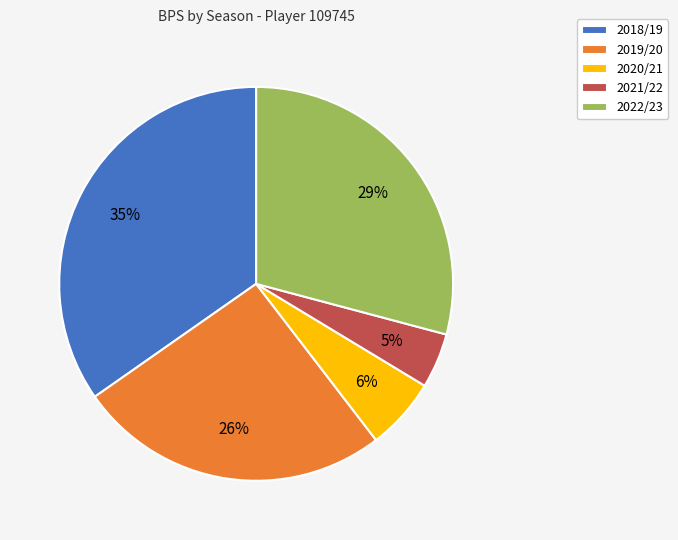

Rank the categories by value from highest to lowest.

2018/19, 2022/23, 2019/20, 2020/21, 2021/22